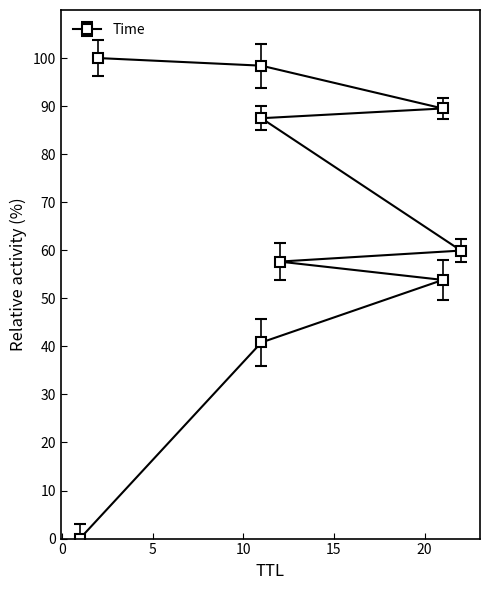

What is the label of the 2nd point from the left?

11